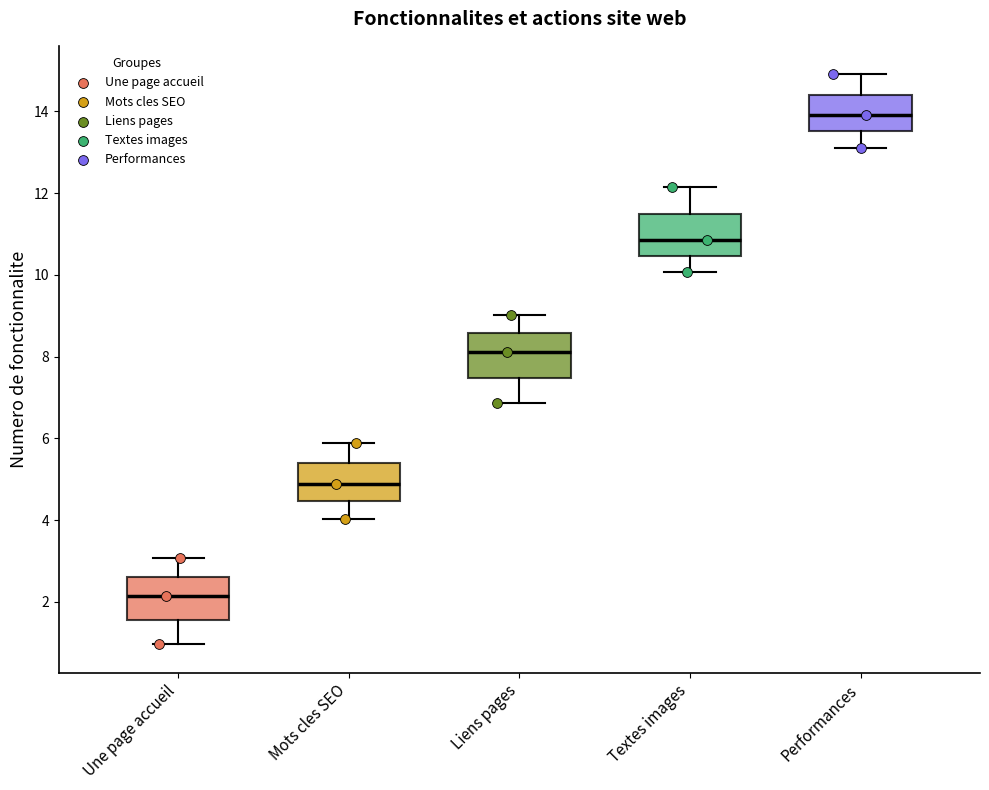

Where does the median line of the box for Performances sit on the y-axis? The values are not printed on the chart, so give them approximately, as read against the axis.

14.0